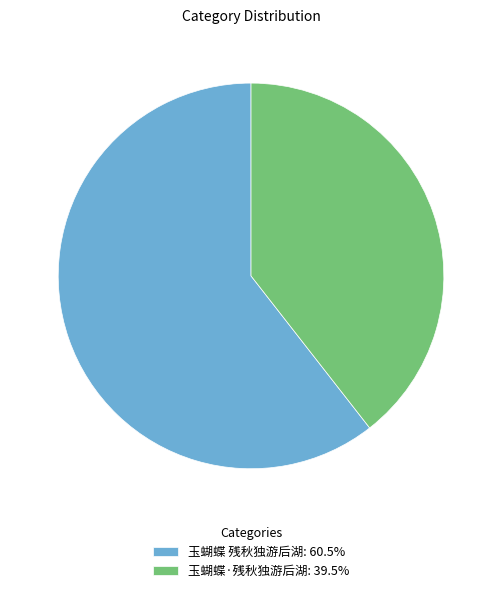

Is it true that 玉蝴蝶·残秋独游后湖 is 25% of the pie?

False